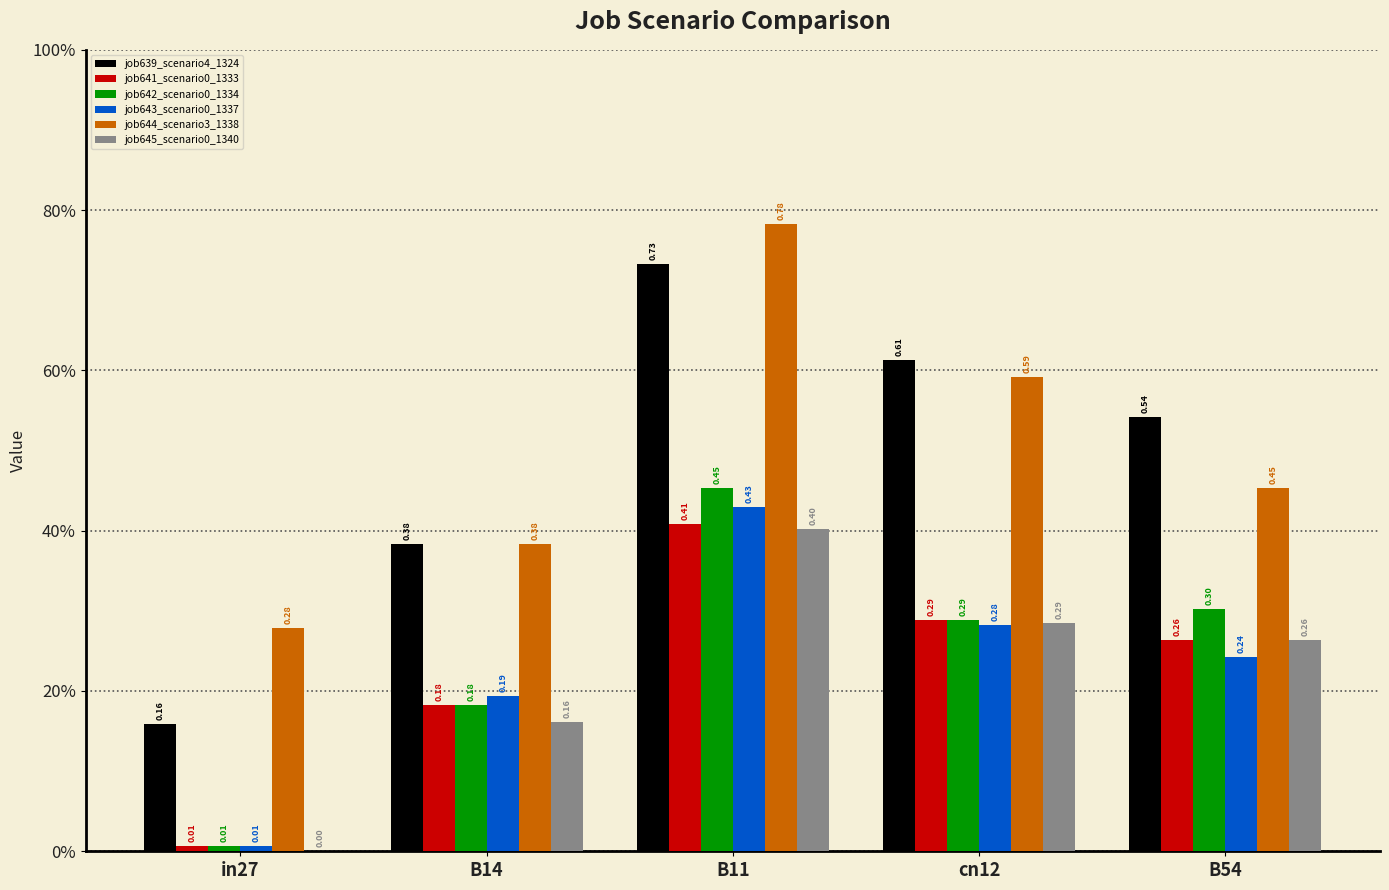

Reading left to right, extract all data points from this chart.

job639_scenario4_1324: 0.2	0.4	0.7	0.6	0.5
job641_scenario0_1333: 0.0	0.2	0.4	0.3	0.3
job642_scenario0_1334: 0.0	0.2	0.5	0.3	0.3
job643_scenario0_1337: 0.0	0.2	0.4	0.3	0.2
job644_scenario3_1338: 0.3	0.4	0.8	0.6	0.5
job645_scenario0_1340: 0.0	0.2	0.4	0.3	0.3